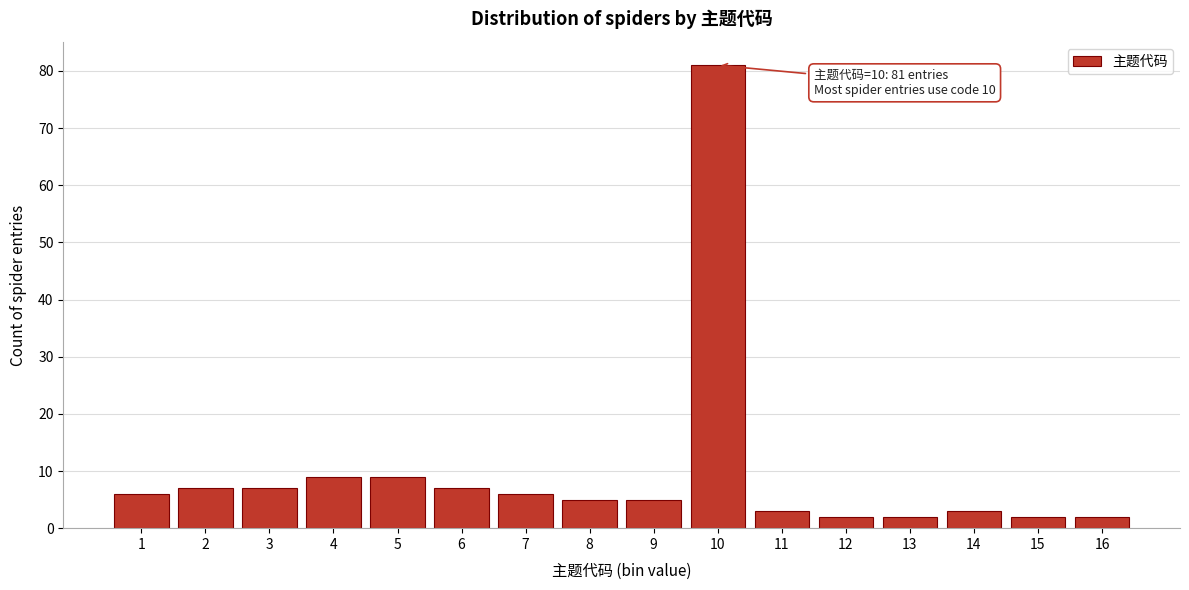

Reading left to right, list all the values displayed in this chart.

1=6	2=7	3=7	4=9	5=9	6=7	7=6	8=5	9=5	10=81	11=3	12=2	13=2	14=3	15=2	16=2